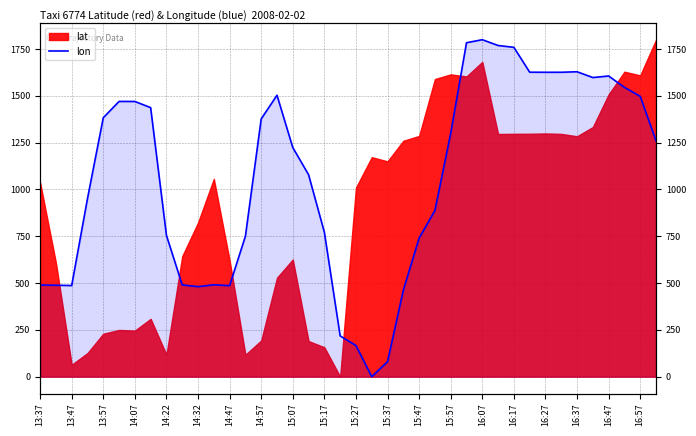

Where is the data nearest to the value 900?

25